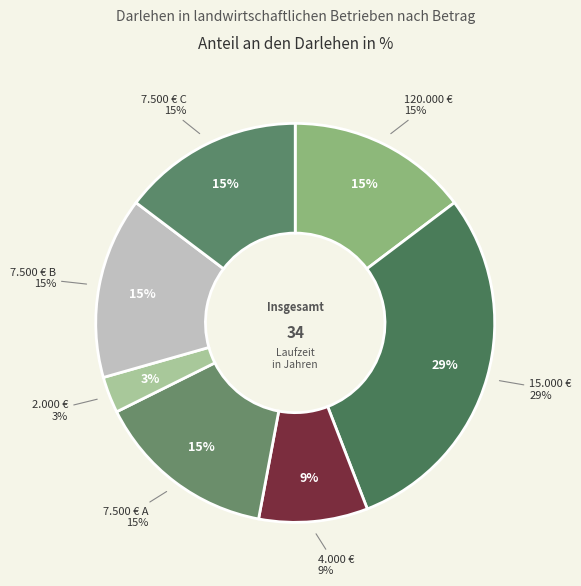

What is the ratio of the value at 7500 to the value at 7500?

1.0